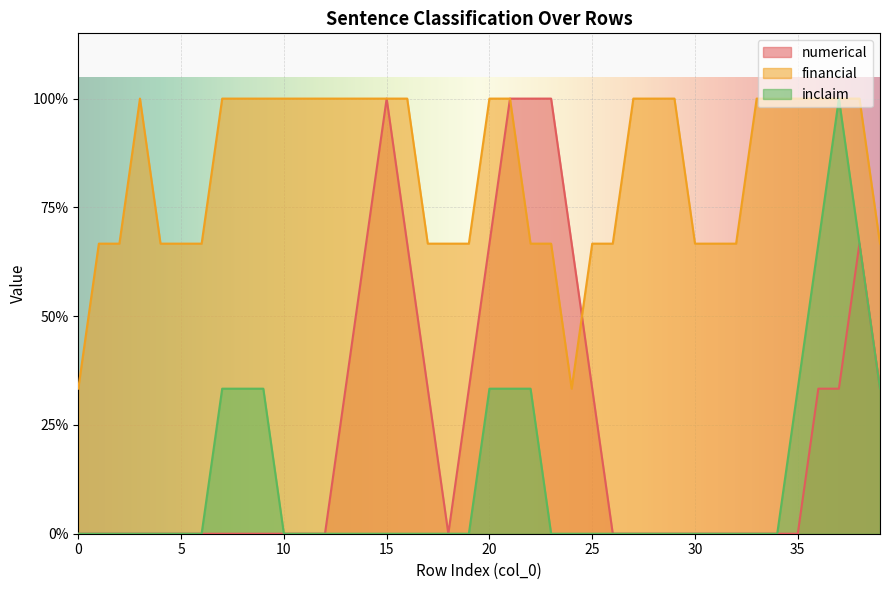

What are all the series names shown in the legend?

numerical, financial, inclaim